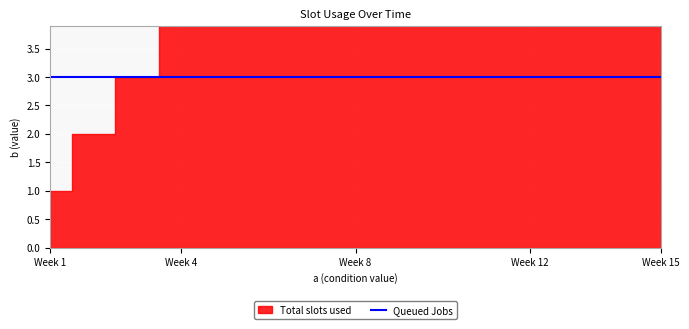

Reading right to left, extract all data points from this chart.

Total slots used: 15	14	13	12	11	10	9	8	7	6	5	4	3	2	1
Queued Jobs: 3	3	3	3	3	3	3	3	3	3	3	3	3	3	3